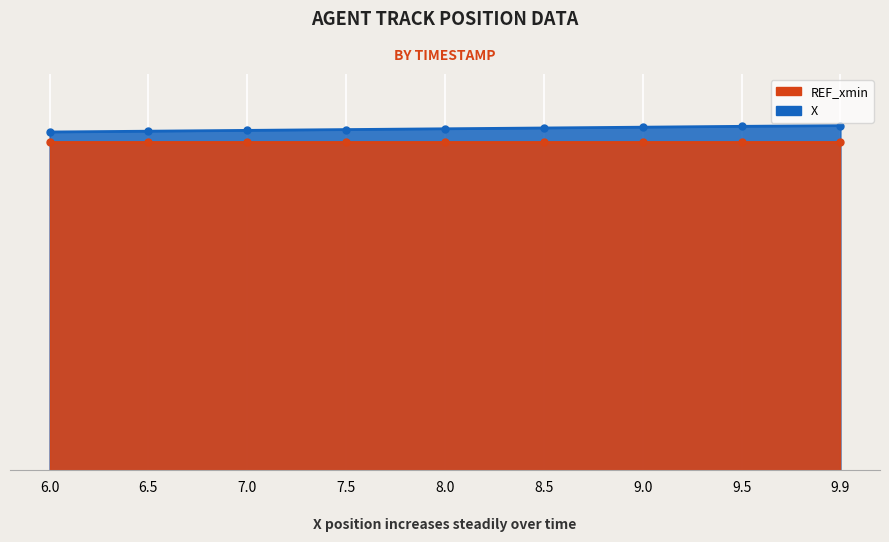

What position from the right is 9.0?

3